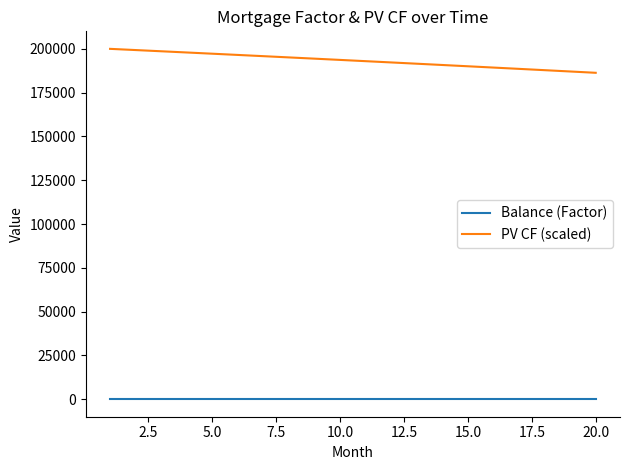

Which series has the widest spread of values?

PV CF (scaled)